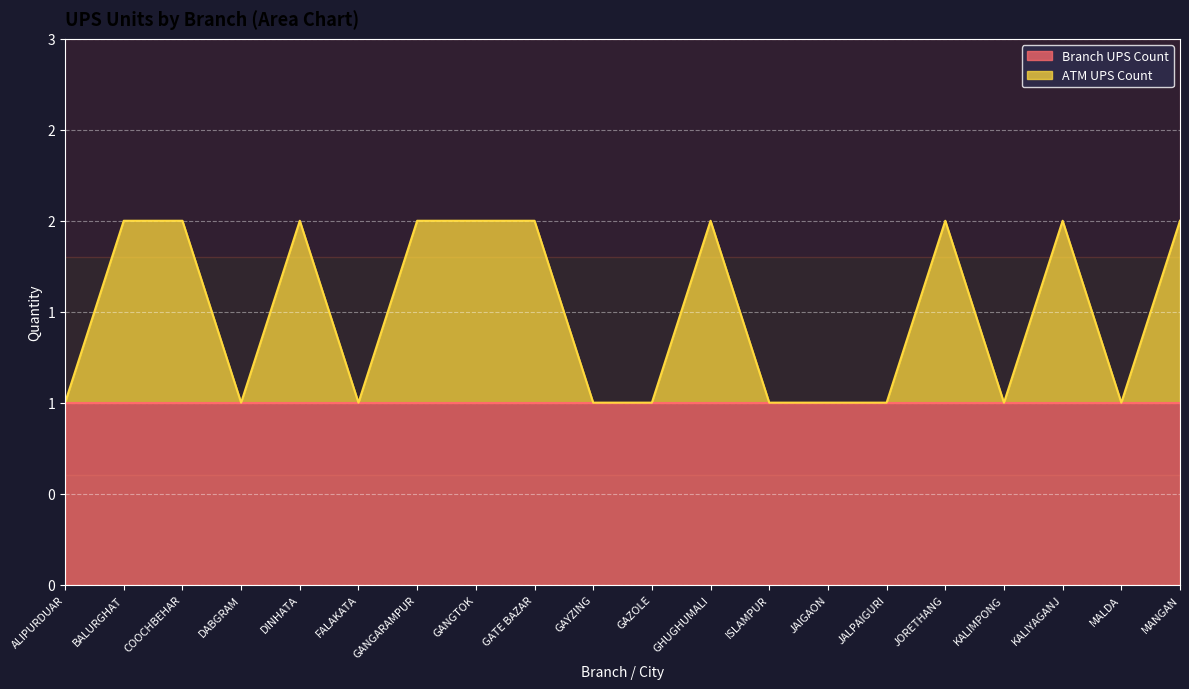

What are all the series names shown in the legend?

Branch UPS Count, ATM UPS Count